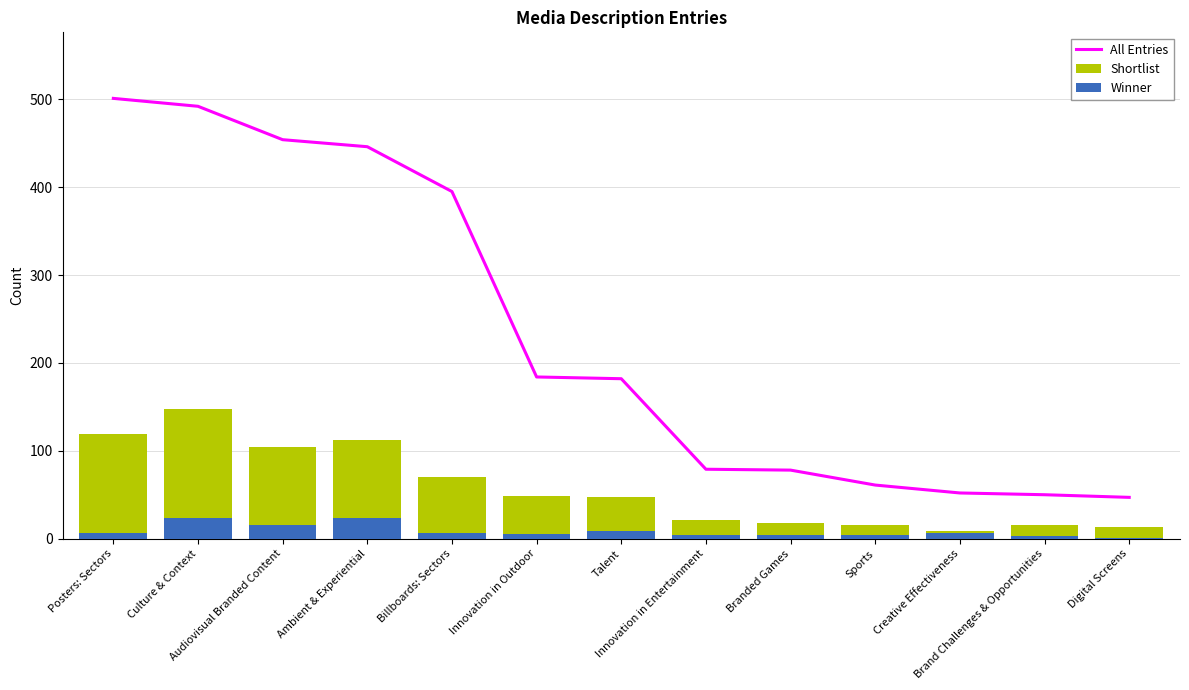

What is the value of the All Entries bar at the 2nd from the left?

492